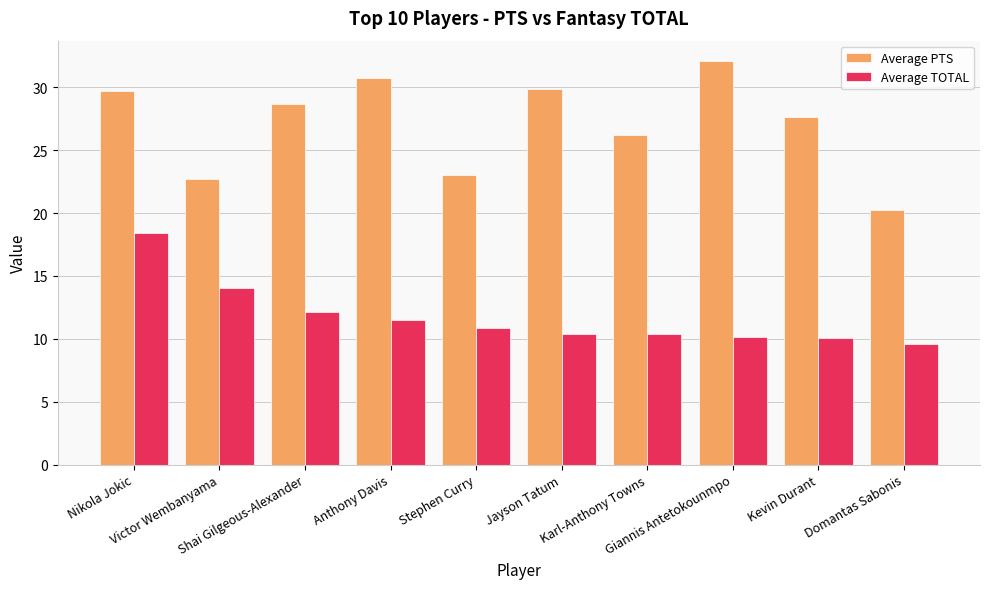

At how many categories does at least one series exceed 15?

10